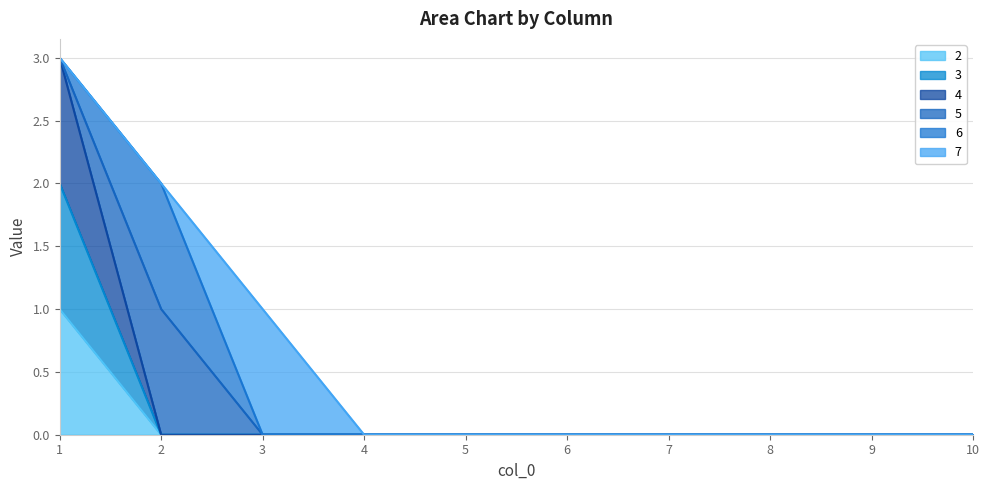

What is the greatest value displayed?

3